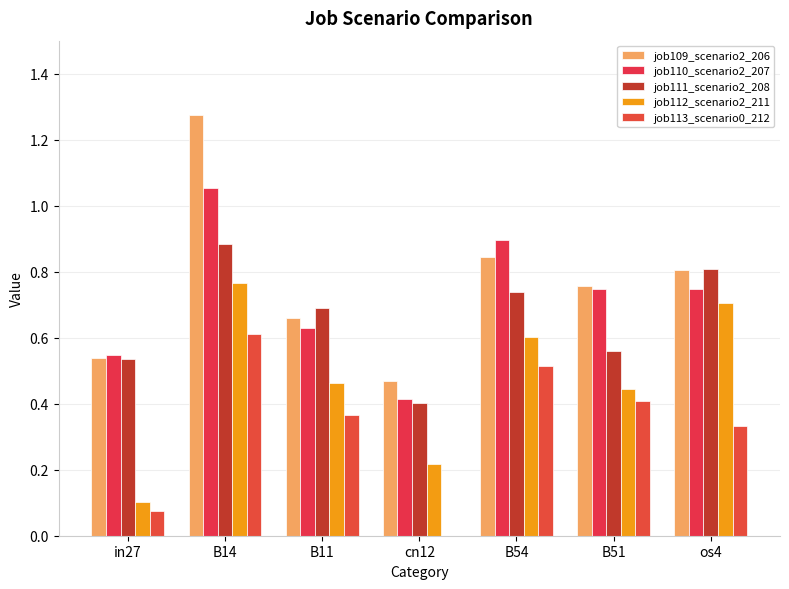

What are all the series names shown in the legend?

job109_scenario2_206, job110_scenario2_207, job111_scenario2_208, job112_scenario2_211, job113_scenario0_212